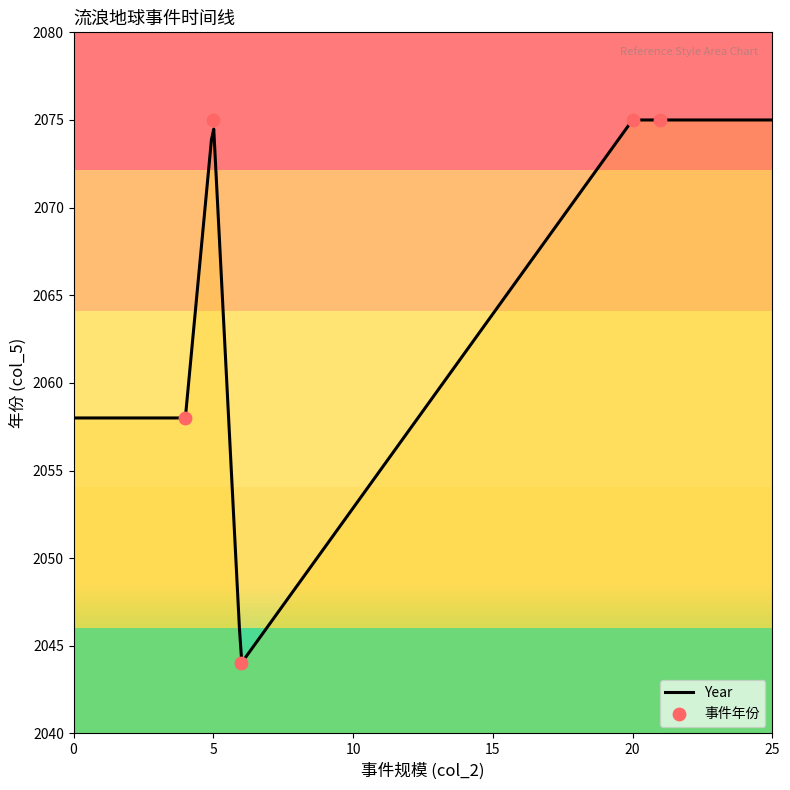

What is the ratio of the value at 20 to the value at 5?

1.0